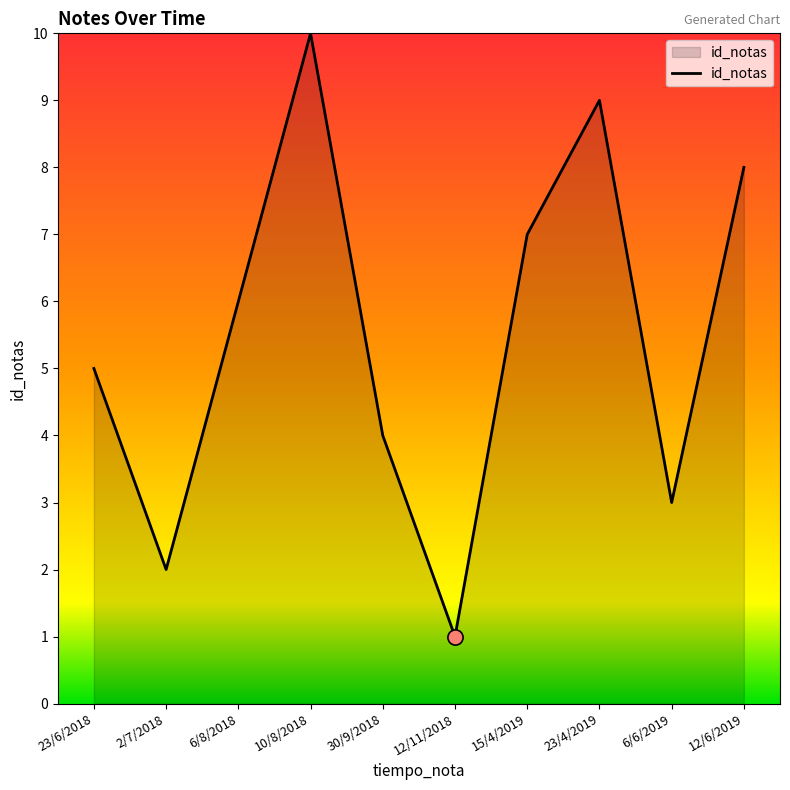

What is the ratio of the value at 12/11/2018 to the value at 15/4/2019?

0.1